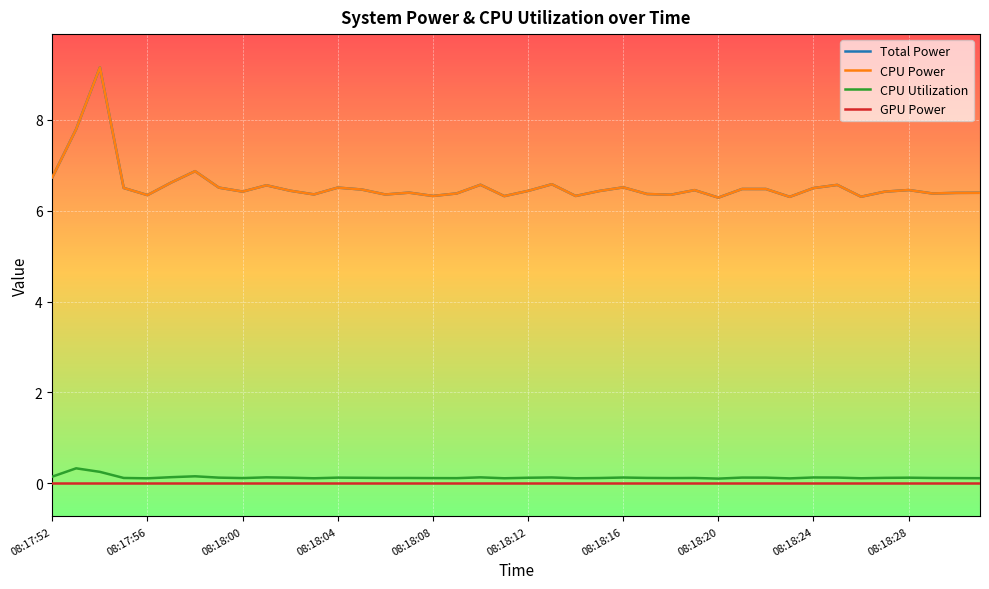

Does the chart display data point markers on the line(s)?

No